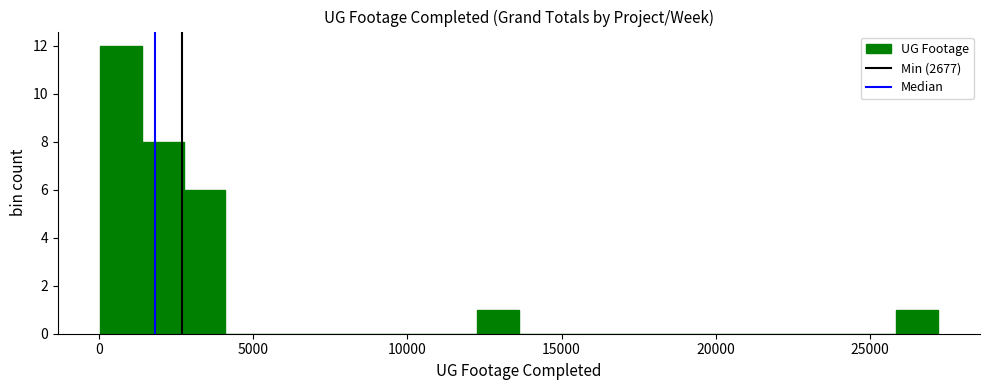

Read against the x-axis, roughly where is the centre of the tallest bar?

500